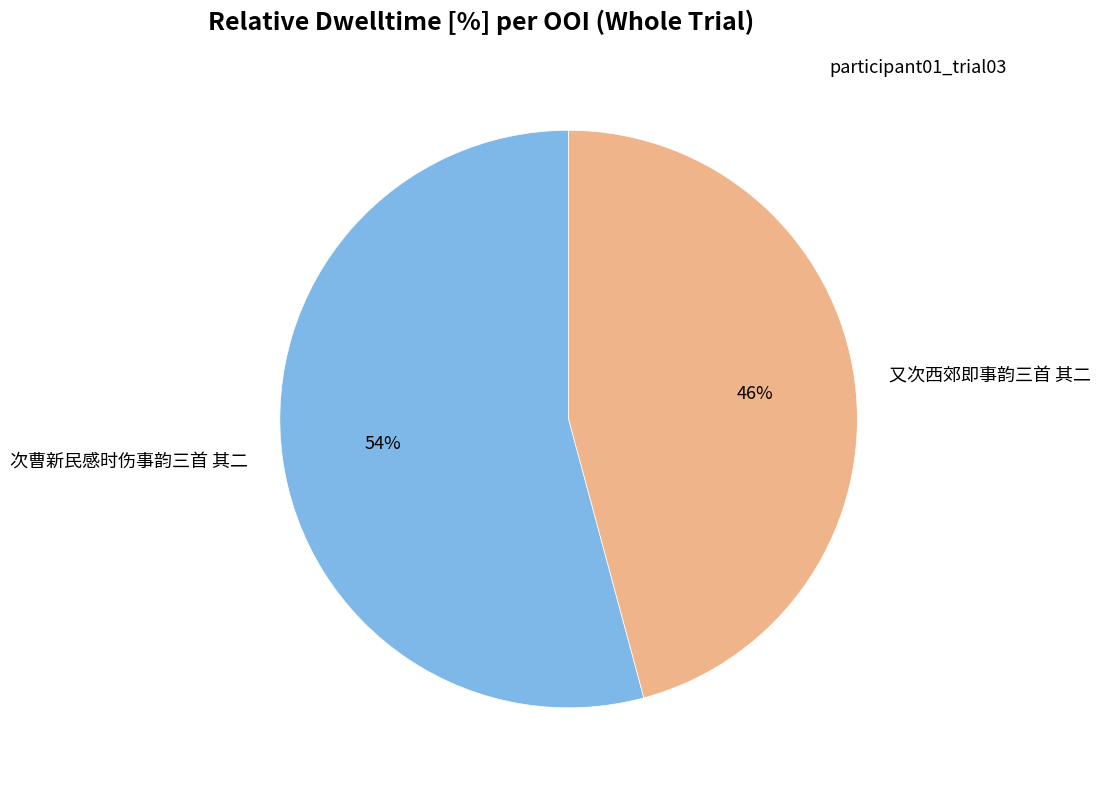

What is the smallest slice in the pie chart?

又次西郊即事韵三首 其二